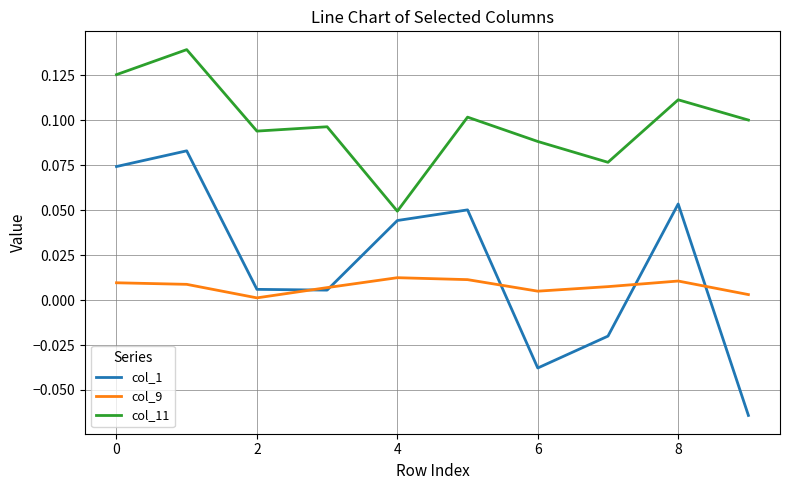

Rank the series by their maximum value, from lowest to highest.

col_9, col_1, col_11